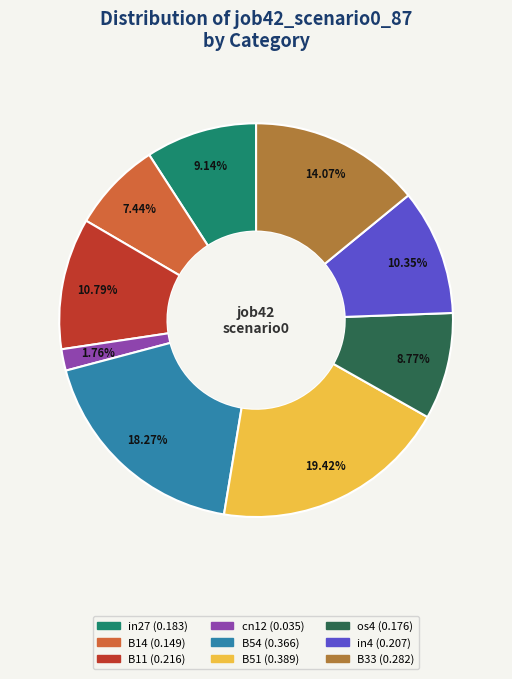

What percentage is the B33 slice, to the nearest percent?

14%